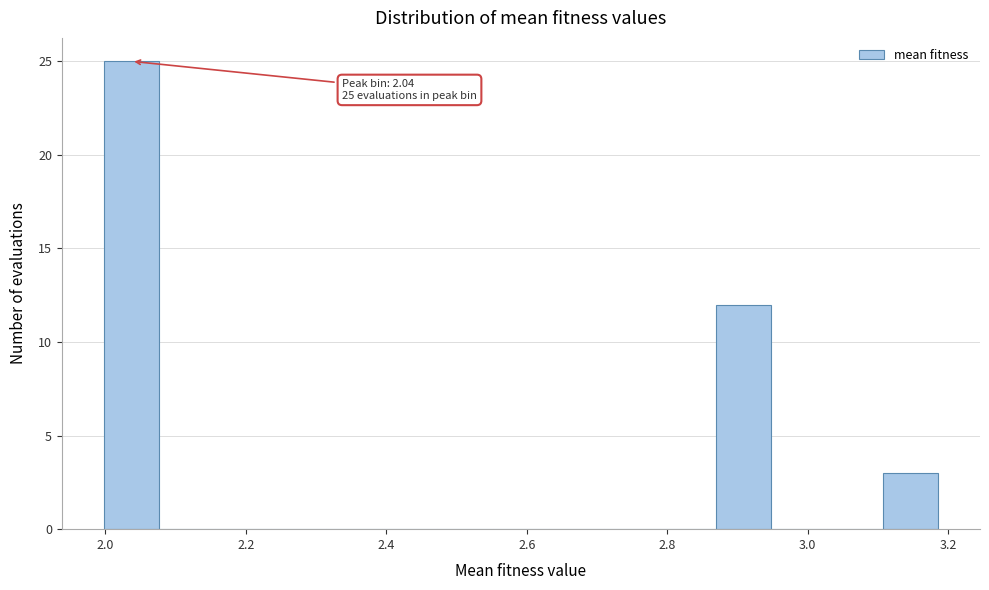

Around what value on the x-axis is the tallest bar? Give the approximate position of its centre, as read against the axis.

2.04